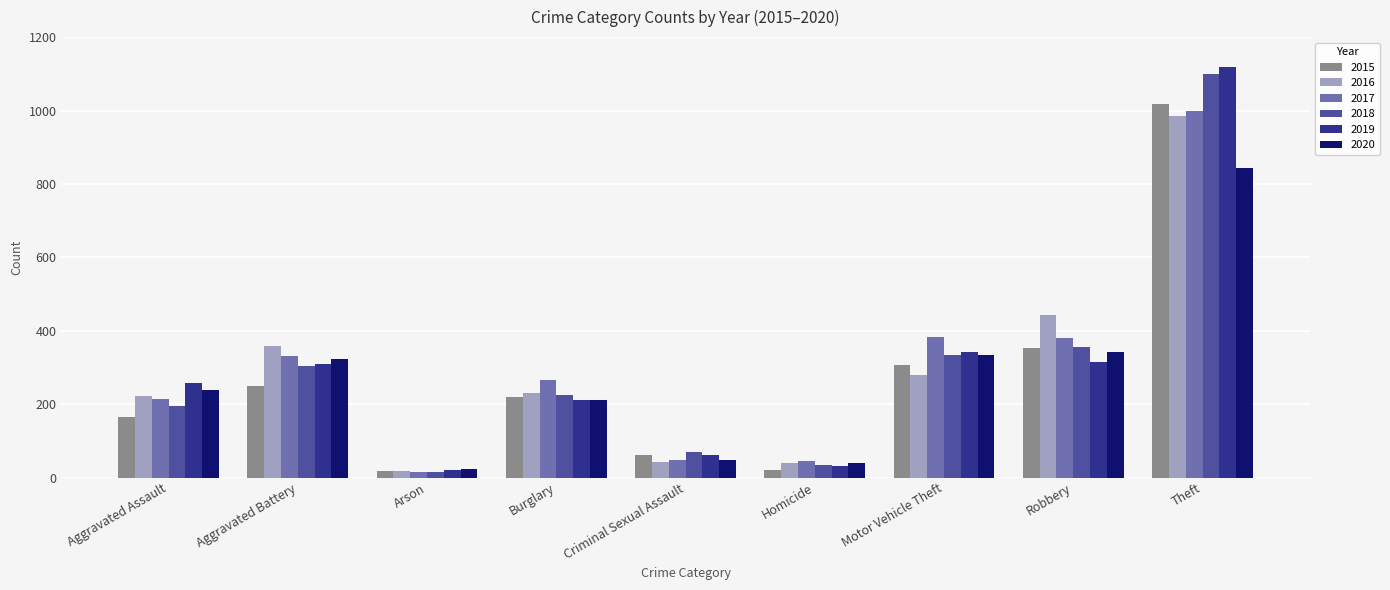

What is the difference between the second highest and second lowest values in the 2017 series?

339